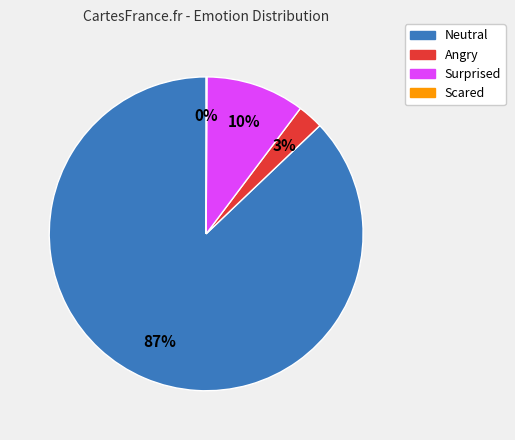

Which slice is the largest?

Neutral